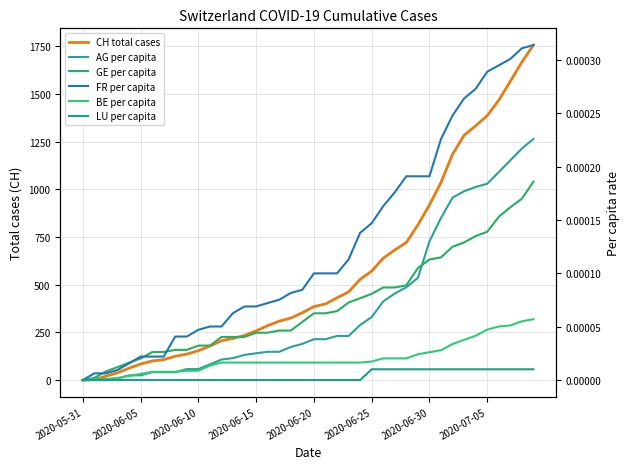

What position from the left is 2020-06-25?

26